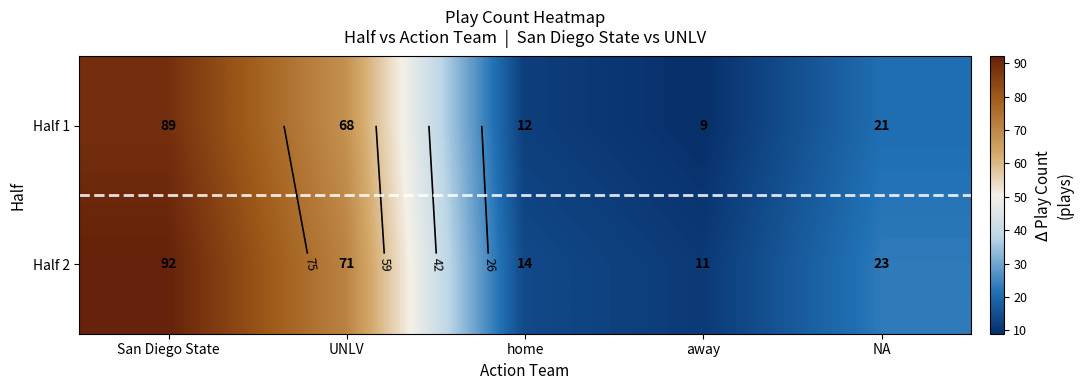

Where does the Half 1 series first go above 21?

San Diego State